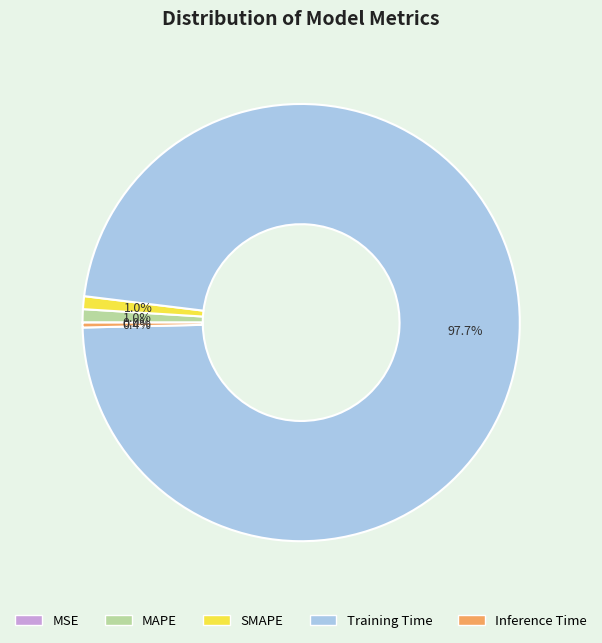

Is there any slice that represents more than half of the pie?

Yes